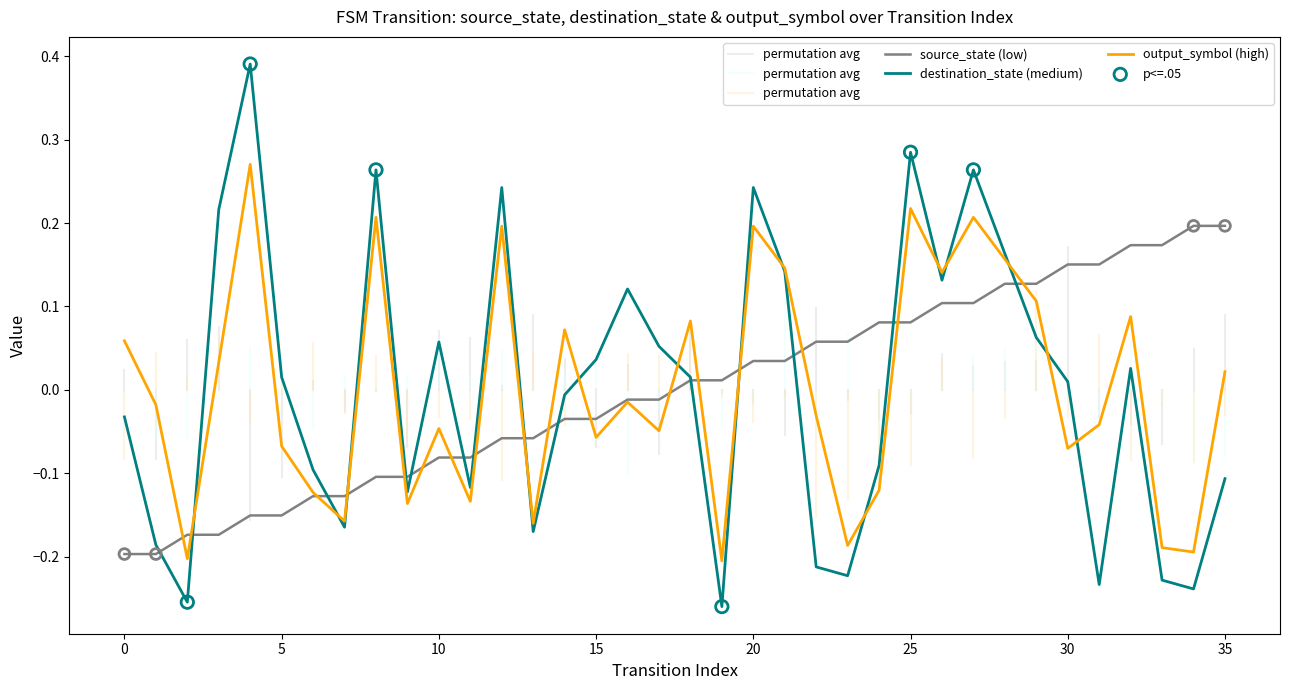

At which category is the sum across all series the highest?

27